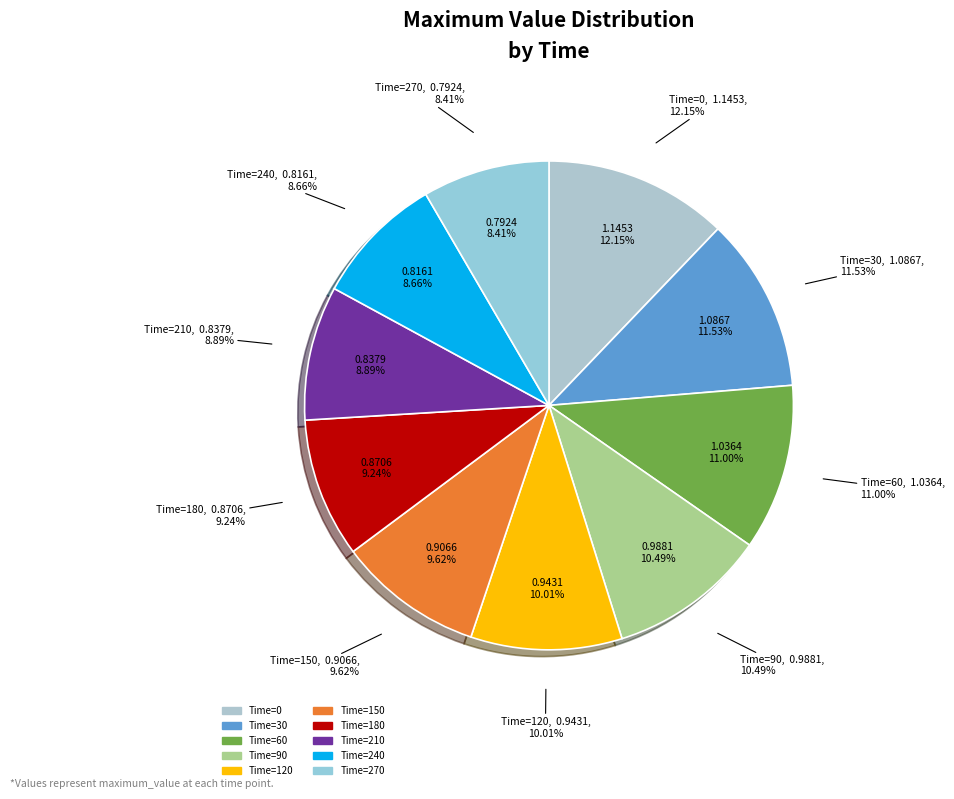

What is the smallest slice in the pie chart?

270